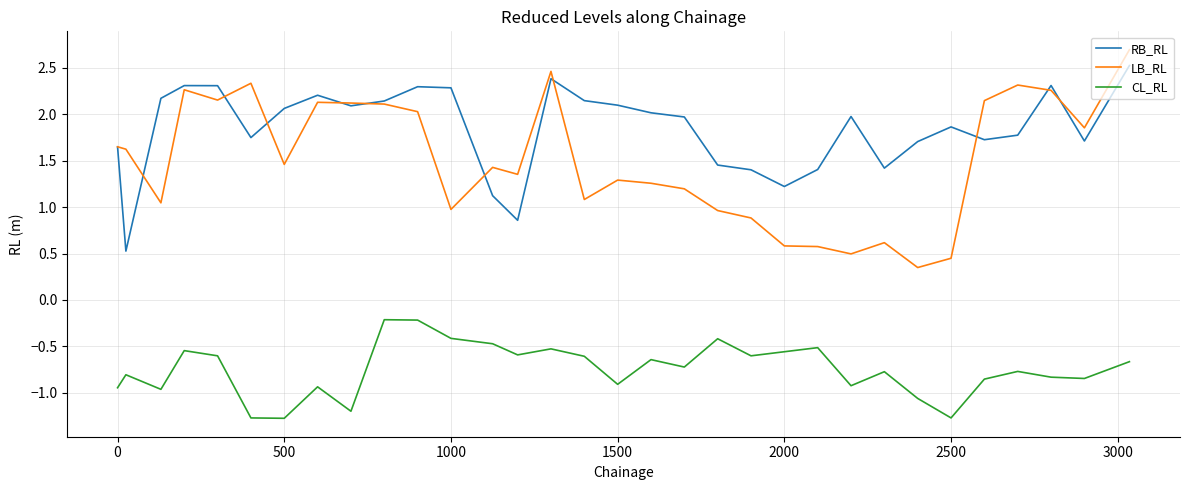

Rank the series by their maximum value, from highest to lowest.

LB_RL, RB_RL, CL_RL